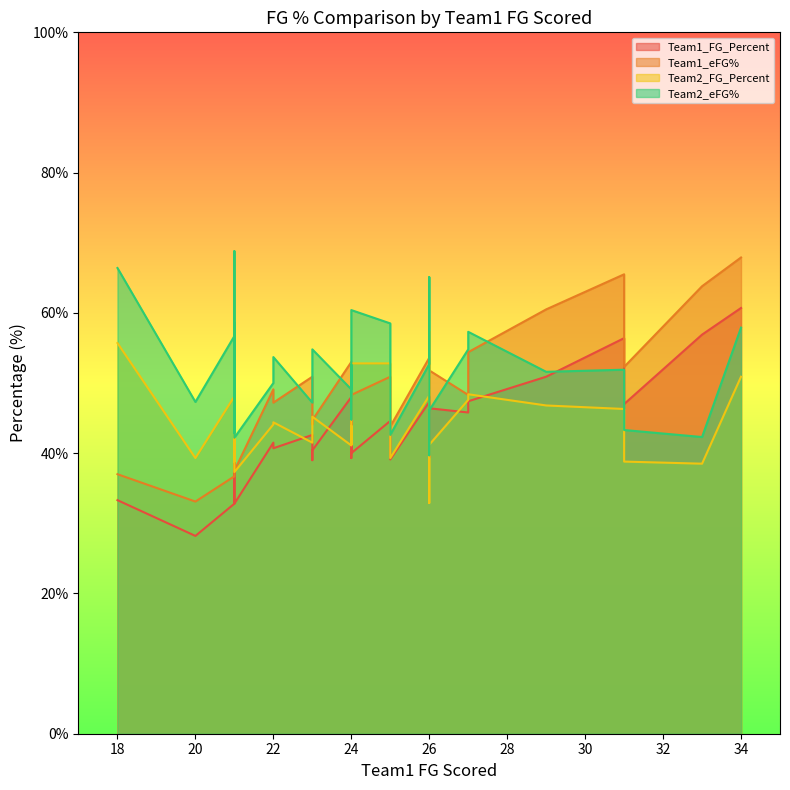

In Team1_eFG%, how many points are higher than both neighbors (excluding endpoints)?

9